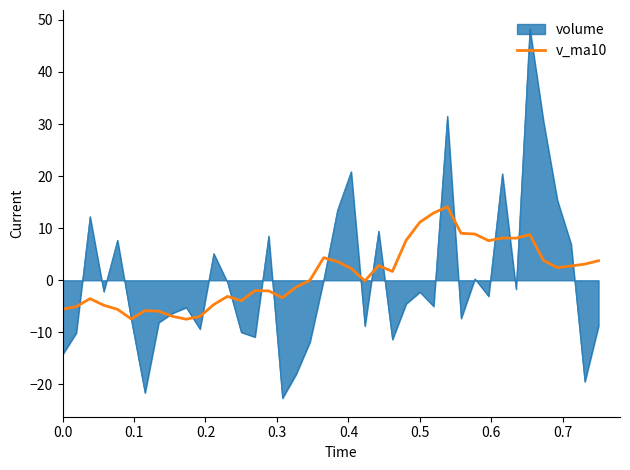

Rank the series by their maximum value, from highest to lowest.

volume, v_ma10